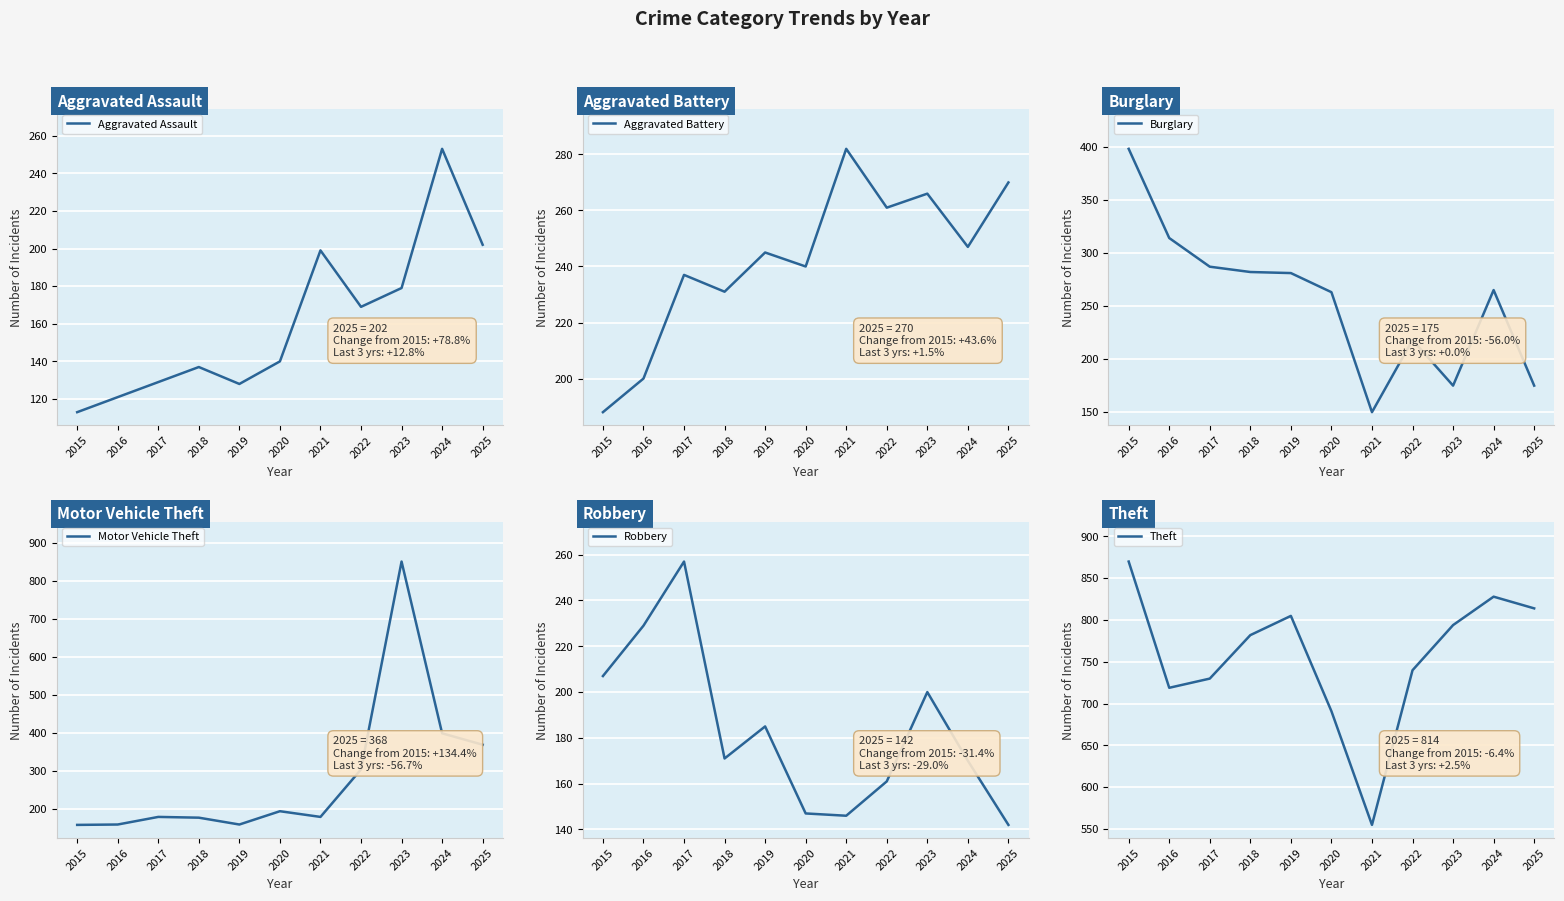

At 2022, list the series in order from smallest to largest.

Robbery, Aggravated Assault, Burglary, Aggravated Battery, Motor Vehicle Theft, Theft